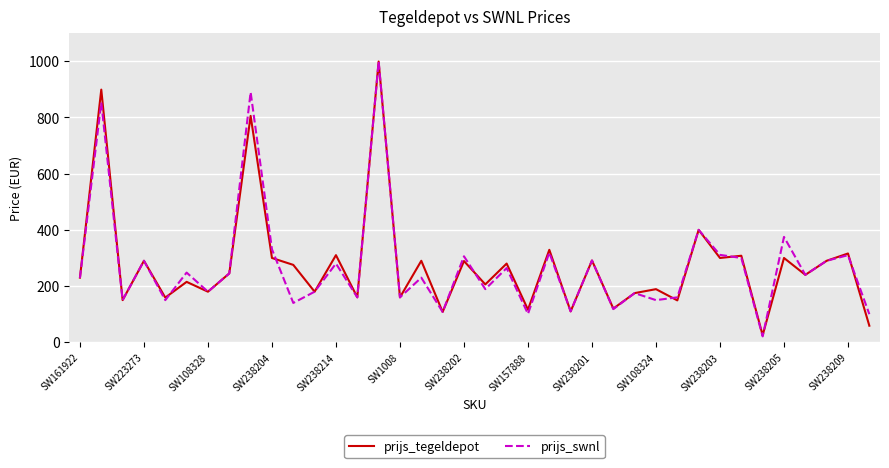

Does the chart display data point markers on the line(s)?

No